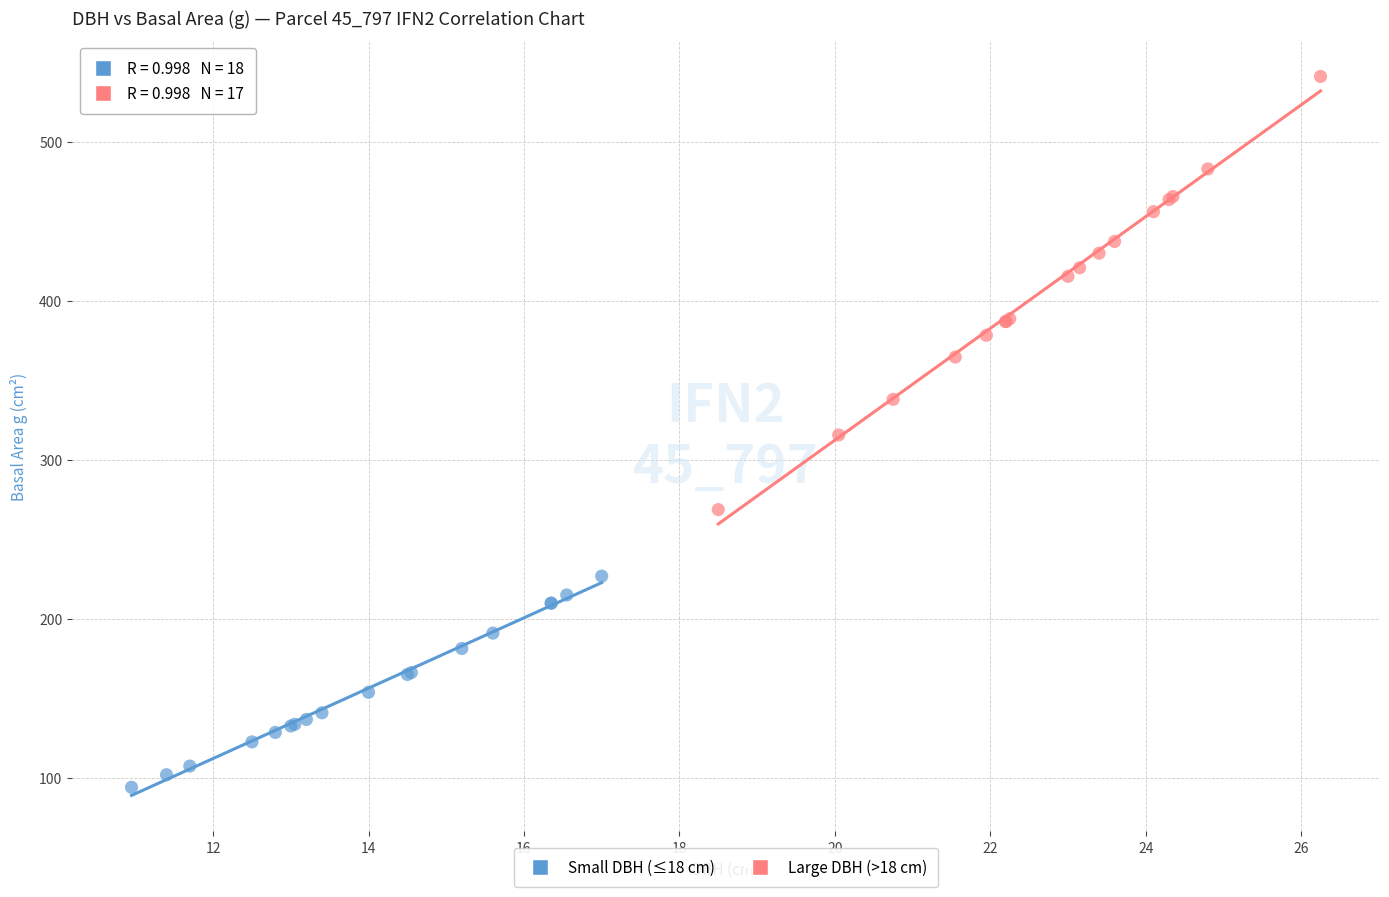

Which series reaches the maximum Y coordinate?

Large DBH (>18 cm)